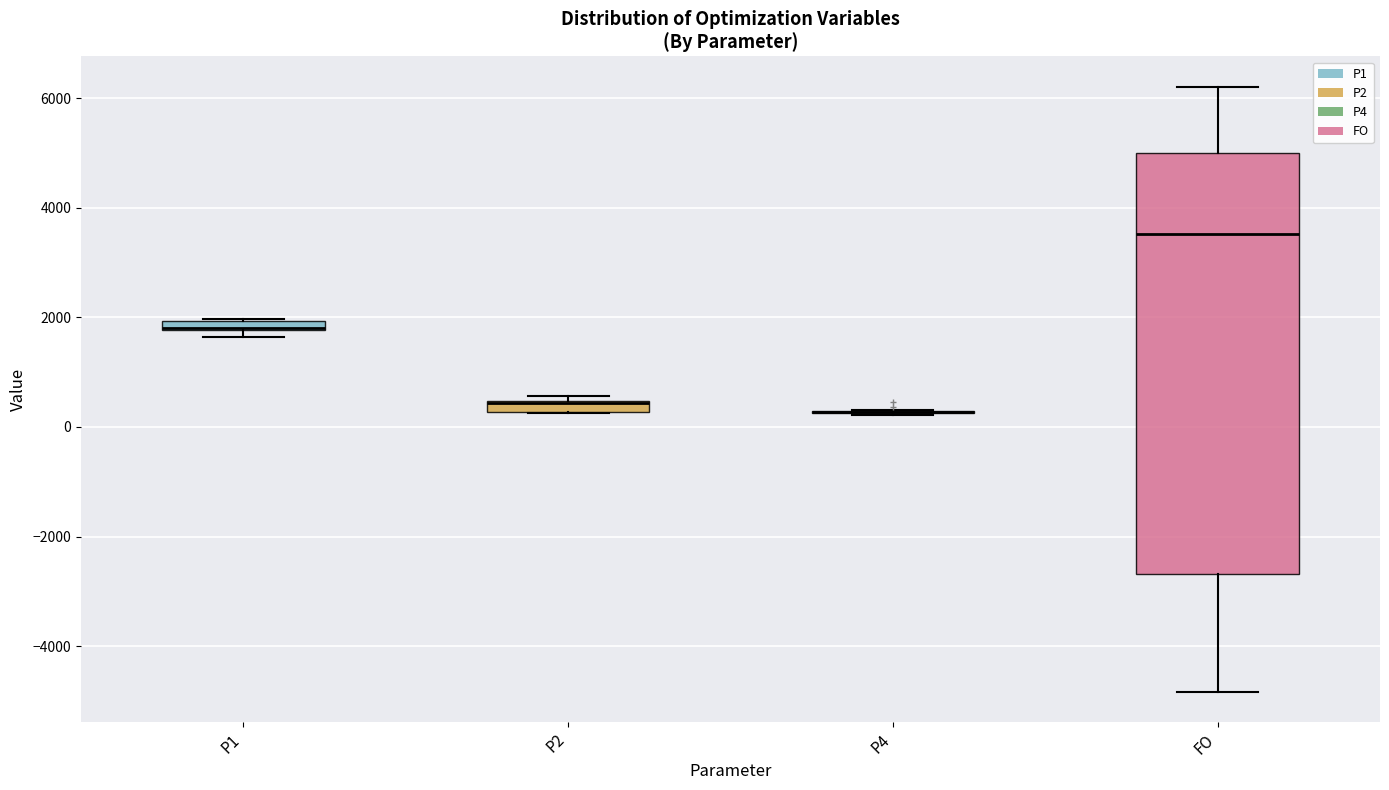

Comparing the boxes themselves (not the whiskers), which one is the tallest?

FO